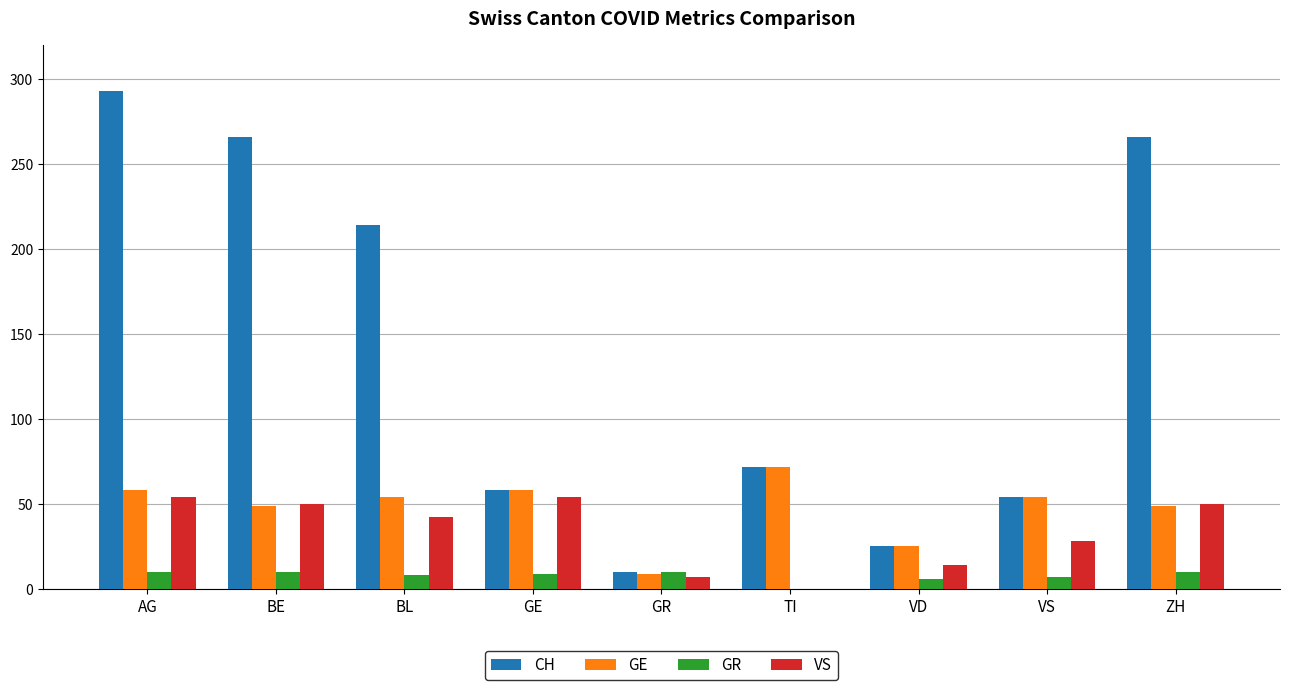

Is the value of GR at GR greater than the value of VS at VS?

No